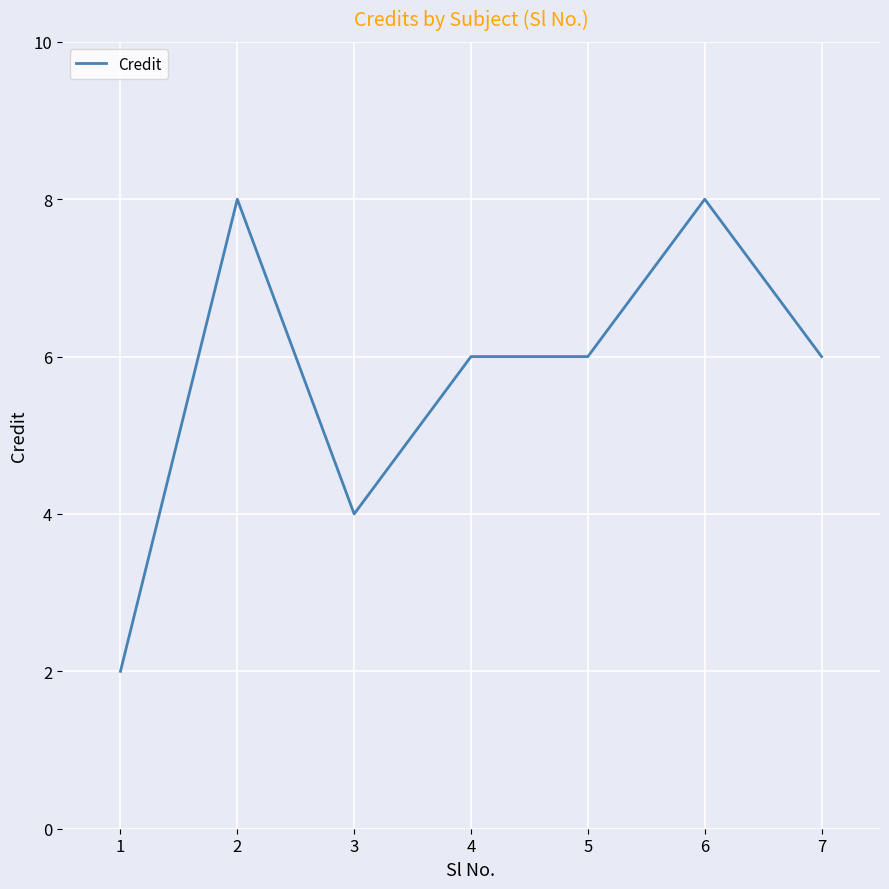

What is the smallest value displayed?

2